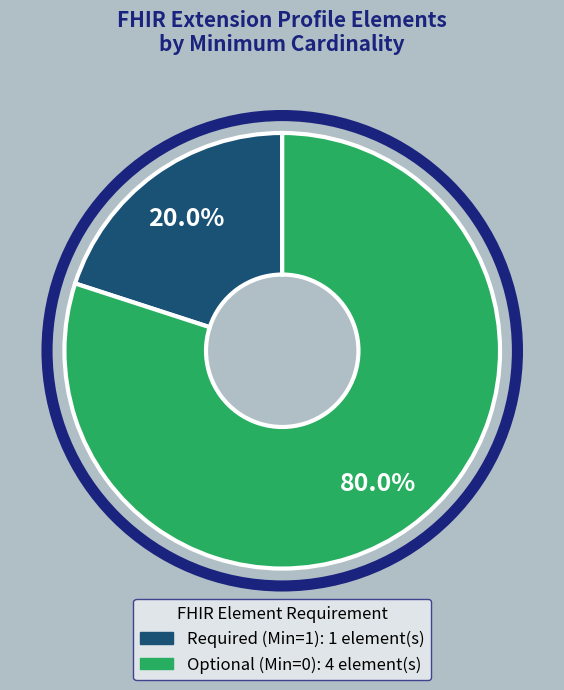

How many slices are in this pie chart?

2